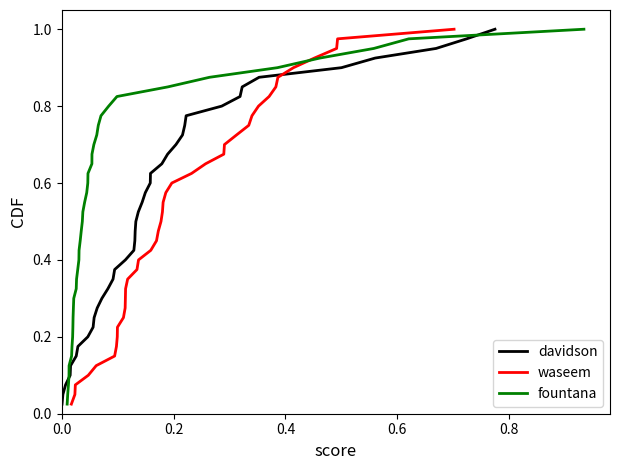

True or false: fountana has more than 2 interior local peaks.

False